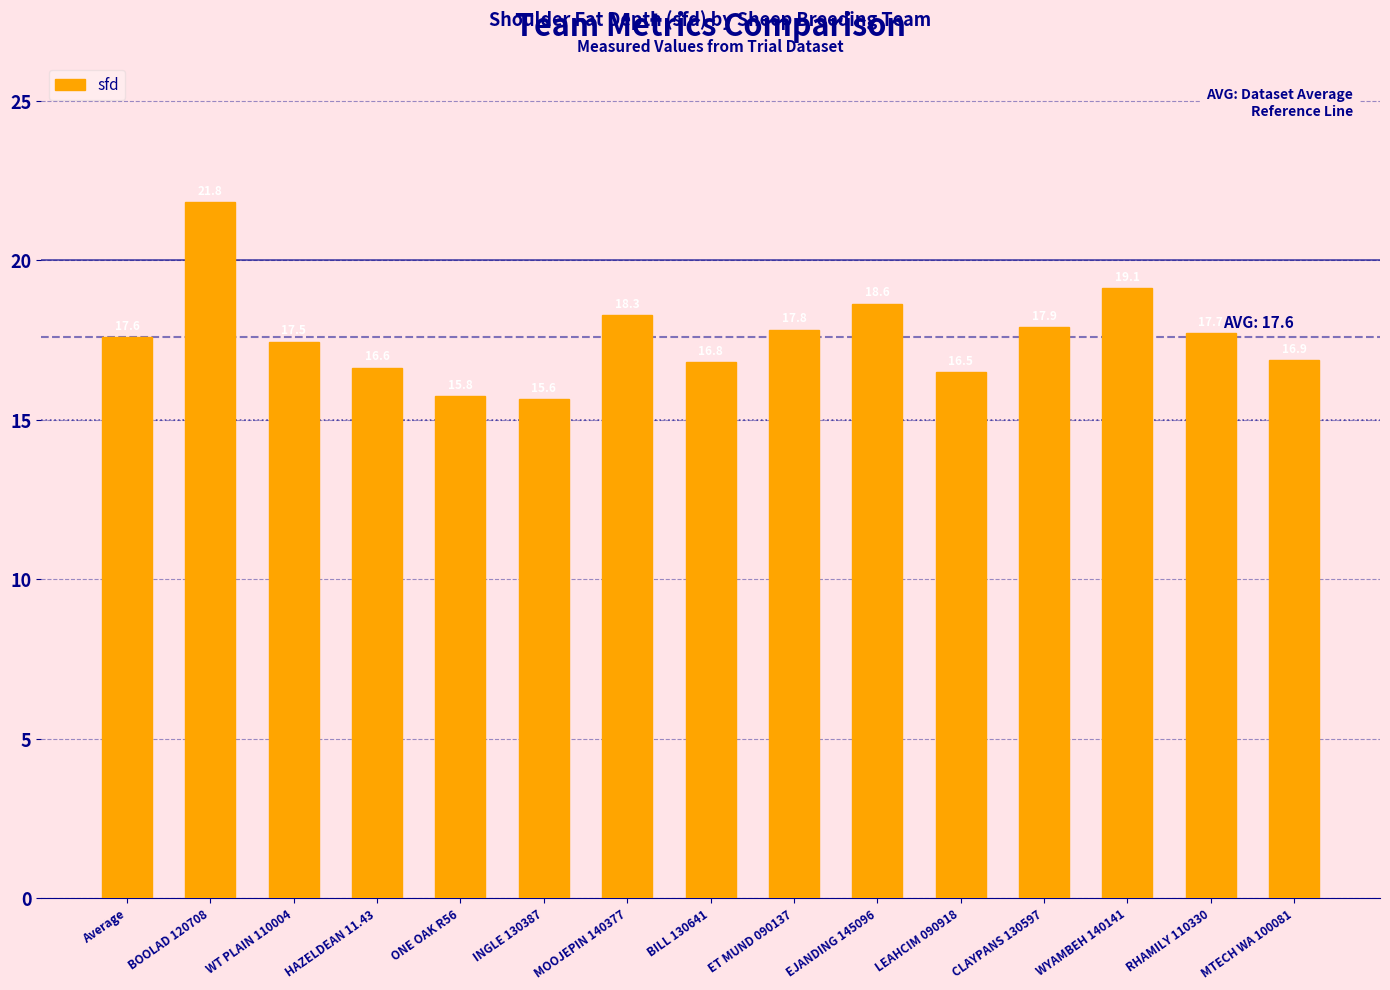

Is it true that the value at HAZELDEAN 11.43 is 16.6?

True